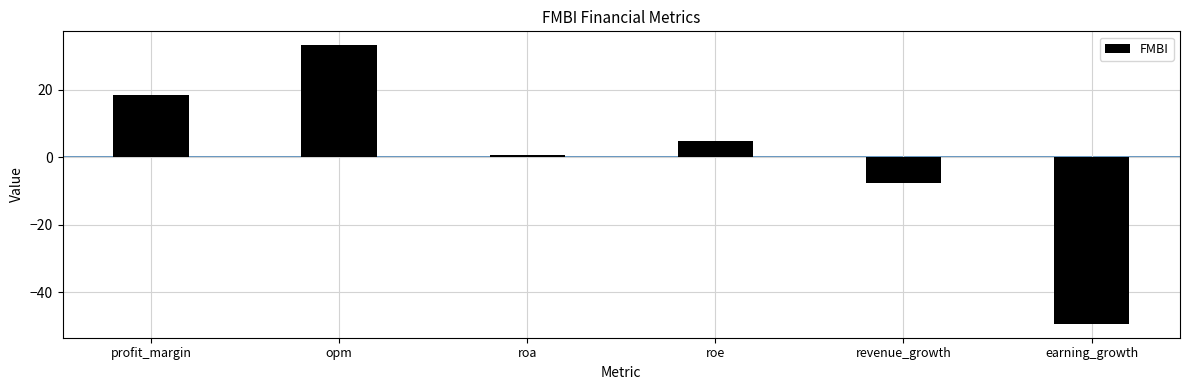

Rank the categories by value from lowest to highest.

earning_growth, revenue_growth, roa, roe, profit_margin, opm